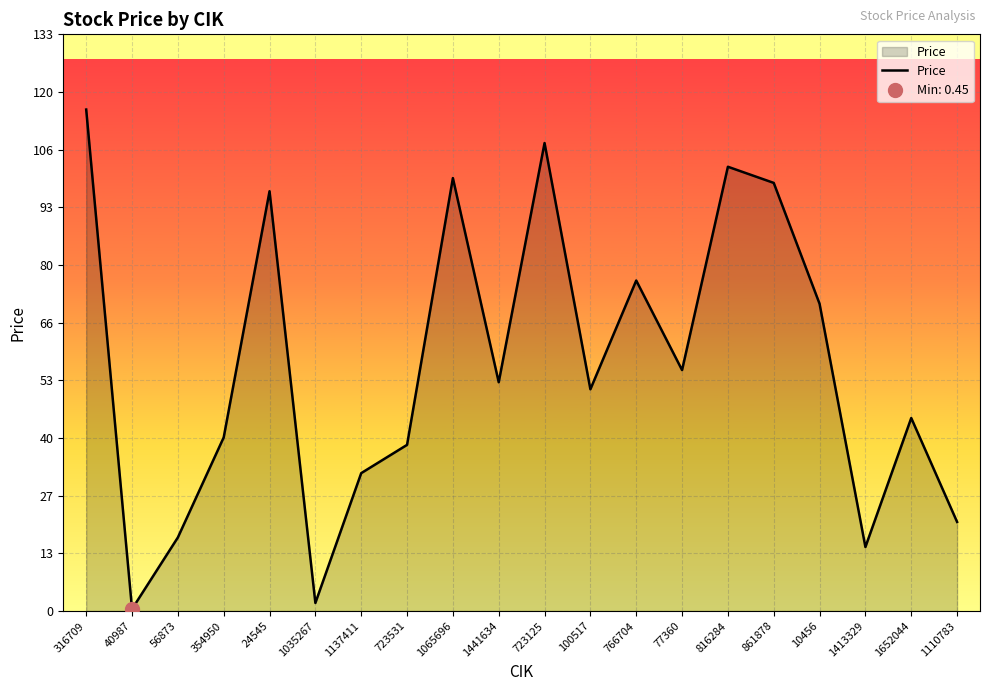

Where does the data first go above 52?

316709